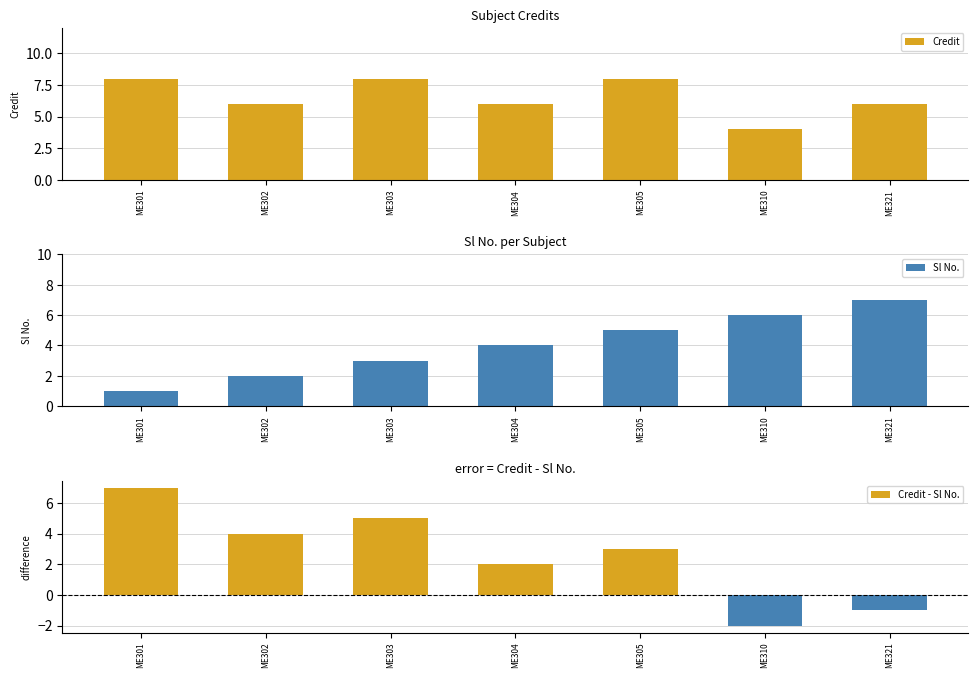

The Sl No. series shows 2 at ME302. True or false?

True